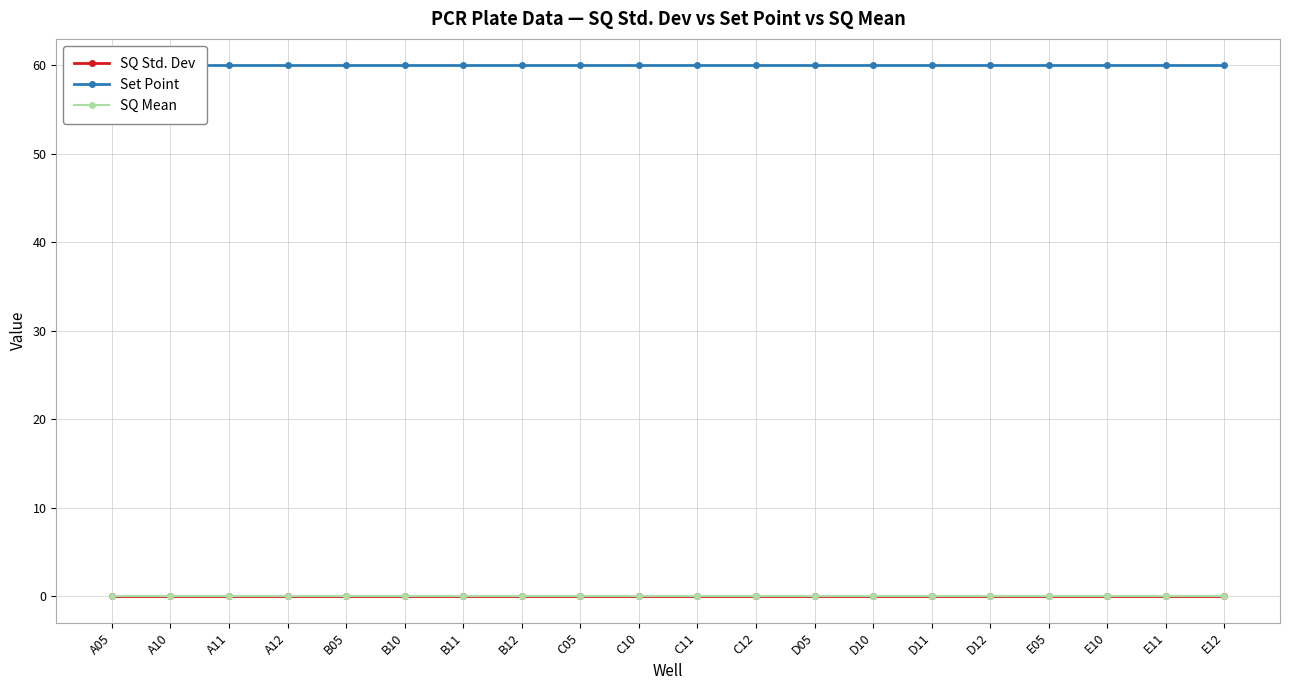

Rank the categories by Set Point value from highest to lowest.

A05, A10, A11, A12, B05, B10, B11, B12, C05, C10, C11, C12, D05, D10, D11, D12, E05, E10, E11, E12